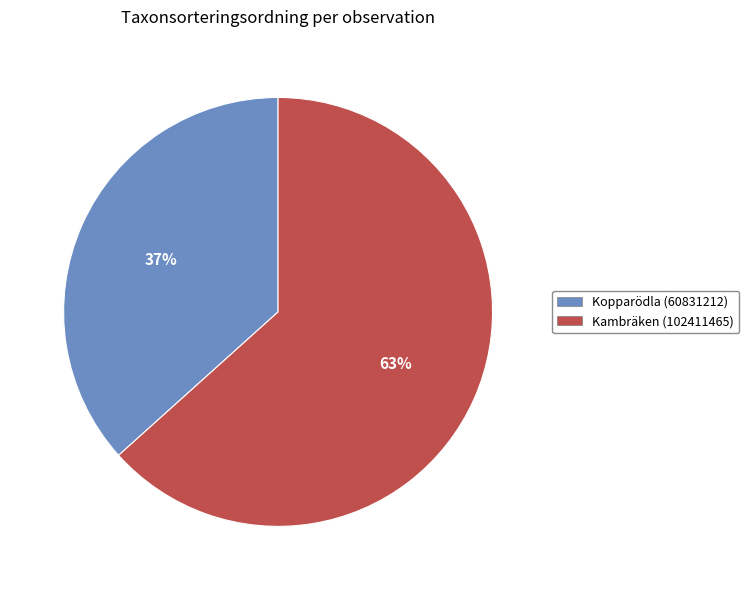

Is it true that Kambräken (102411465) is 63% of the pie?

True